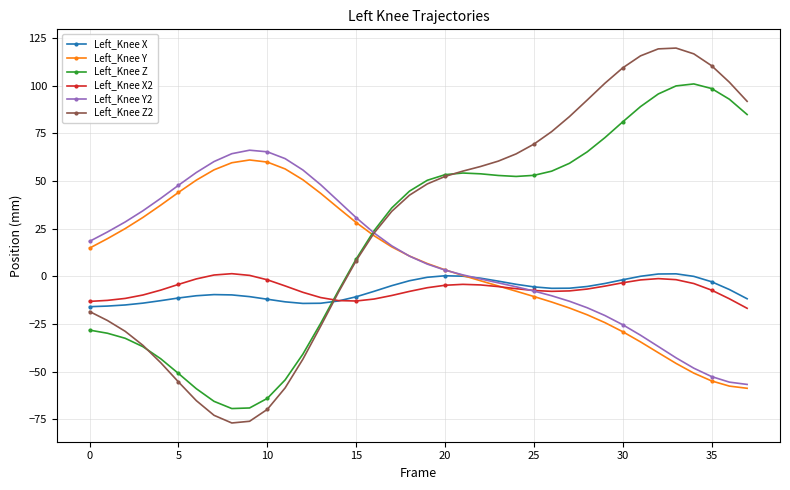

What is the highest value of the Left_Knee Z series?

100.9